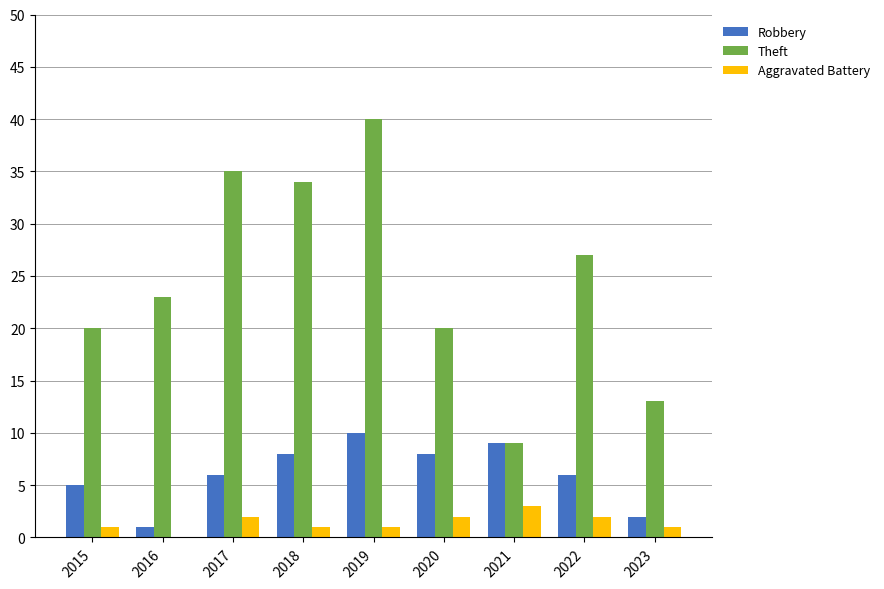

Reading left to right, transcribe all the data shown in this chart.

Robbery: 2015=5	2016=1	2017=6	2018=8	2019=10	2020=8	2021=9	2022=6	2023=2
Theft: 2015=20	2016=23	2017=35	2018=34	2019=40	2020=20	2021=9	2022=27	2023=13
Aggravated Battery: 2015=1	2016=0	2017=2	2018=1	2019=1	2020=2	2021=3	2022=2	2023=1